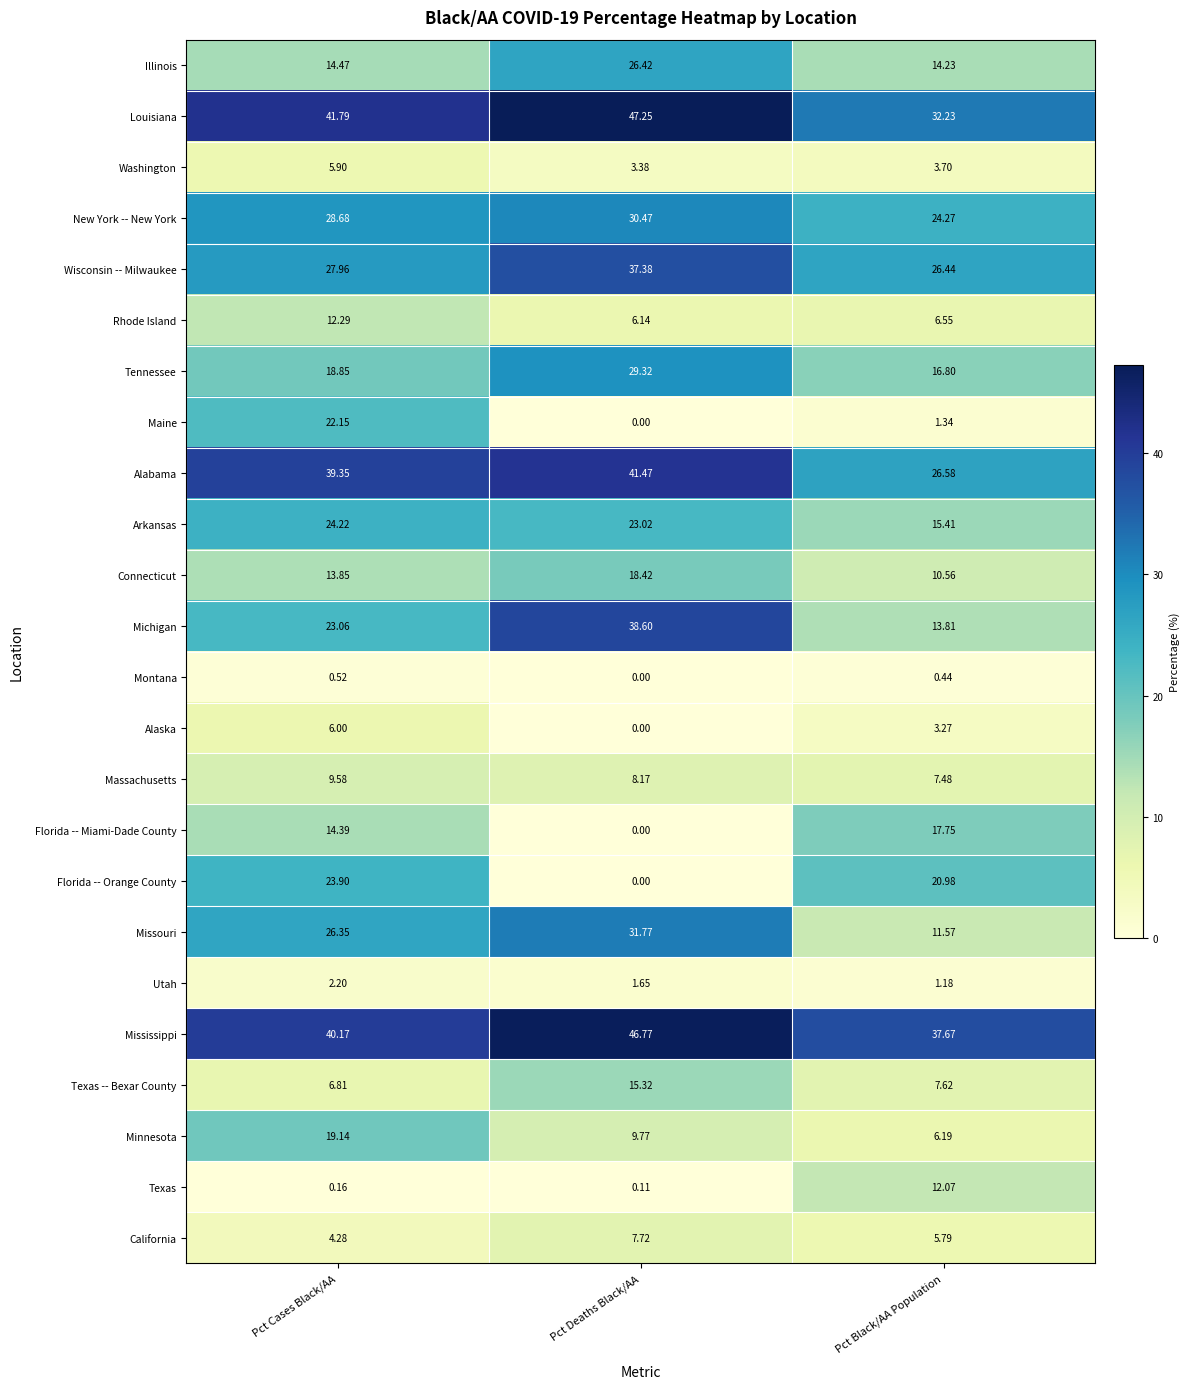

Which series has the largest range (max minus min)?

Michigan